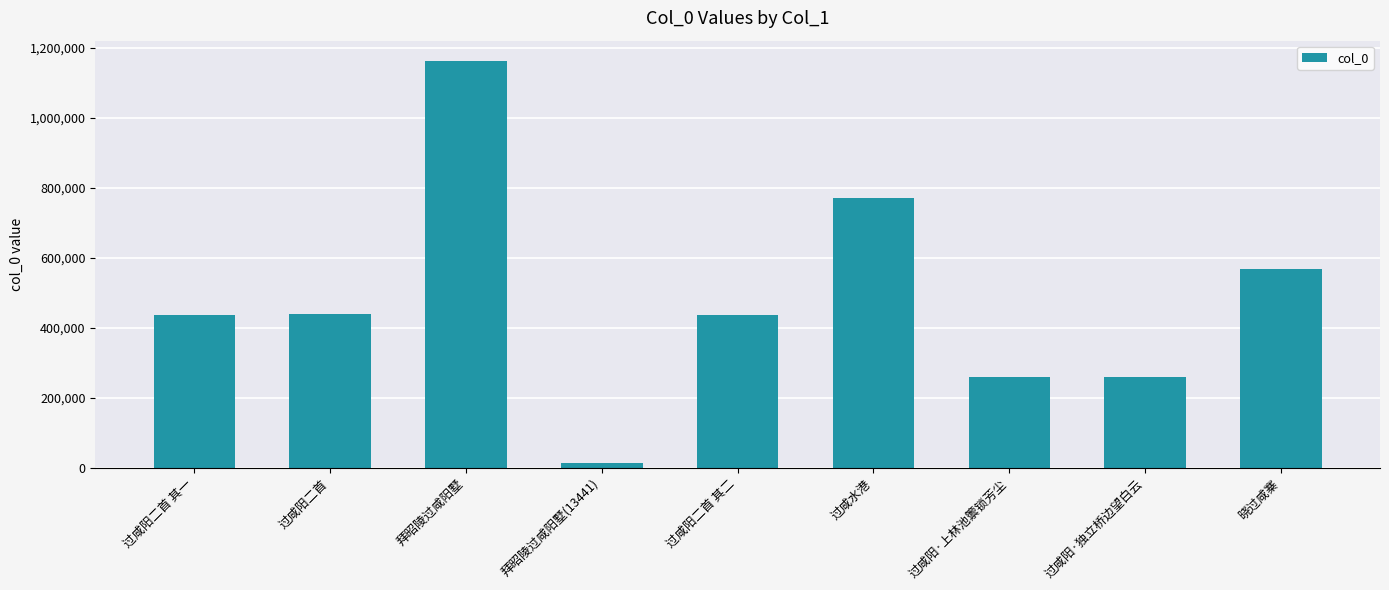

What position from the left is 过咸阳二首?

2